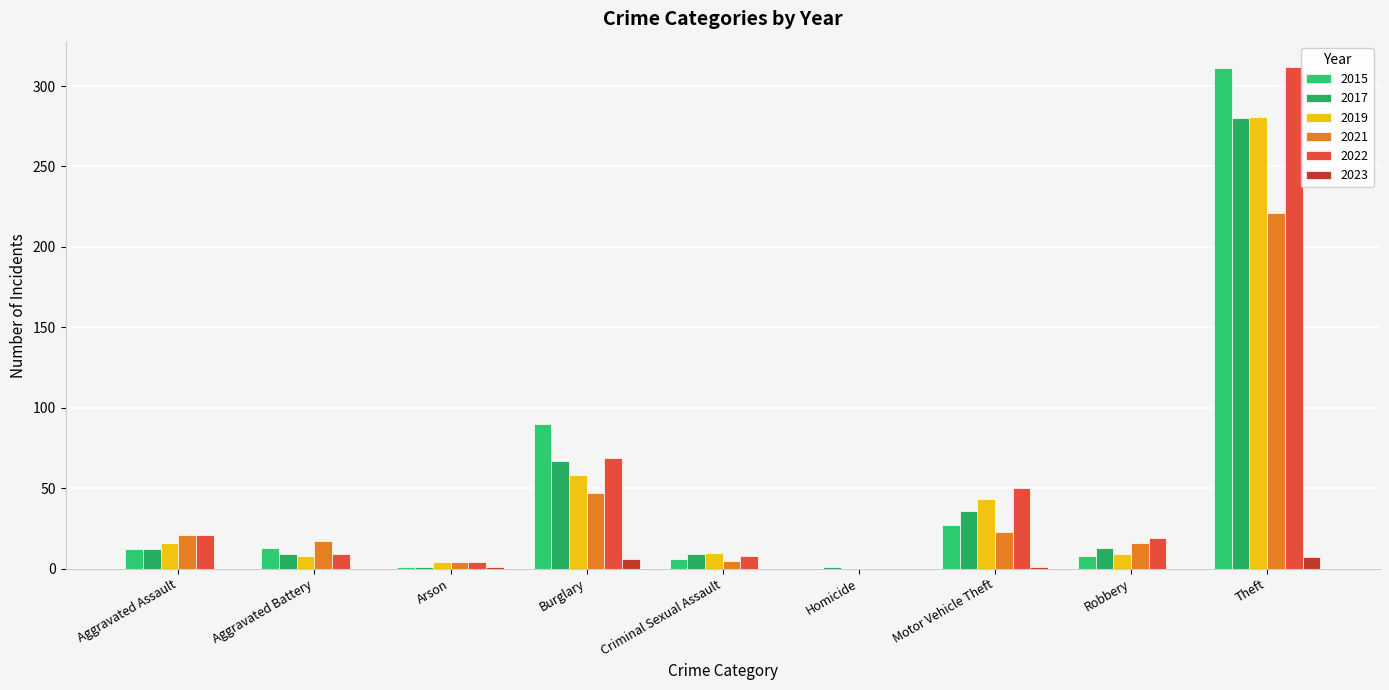

Are the bars horizontal?

No